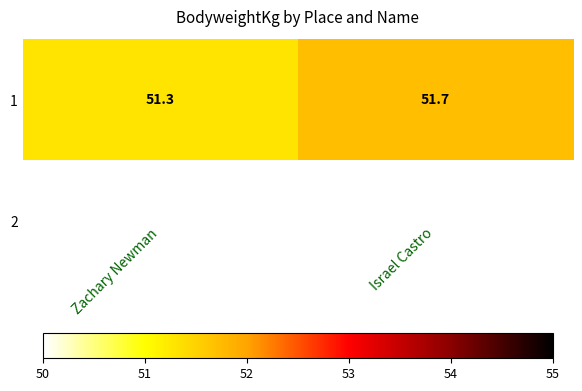

Which has a higher value, Israel Castro or Zachary Newman?

Israel Castro